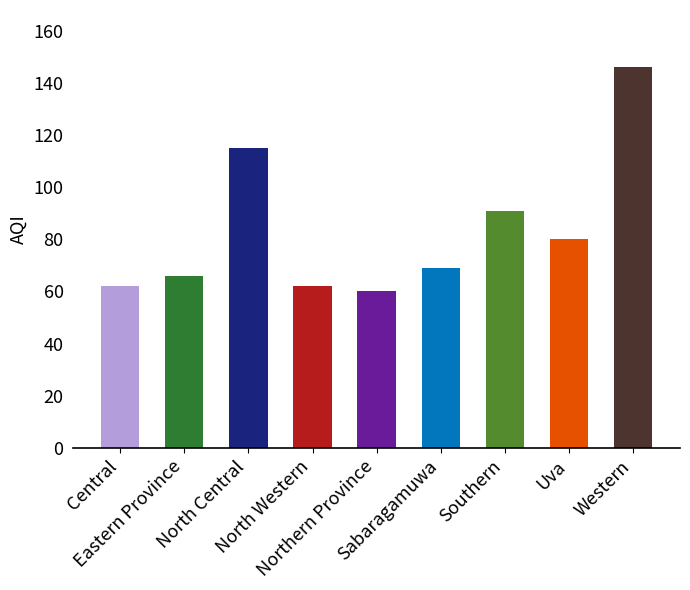

What is the smallest value displayed?

60